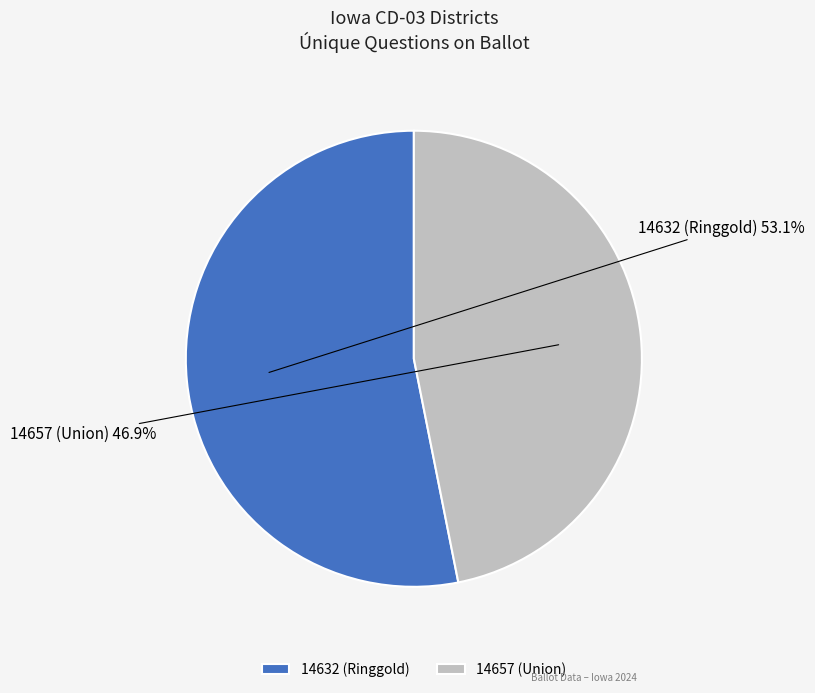

Count the number of slices in the pie.

2